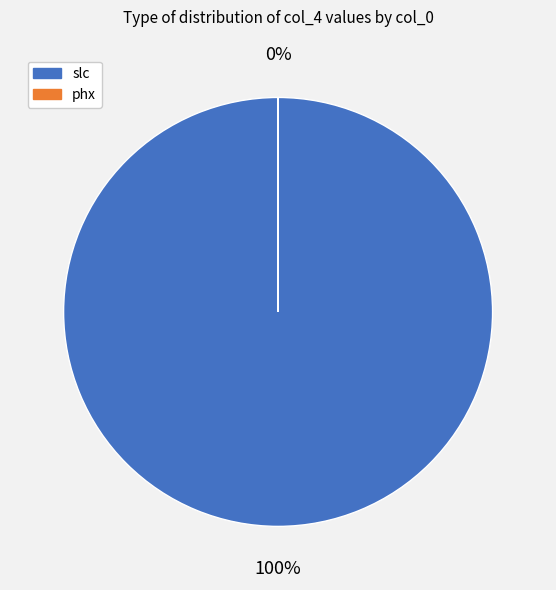

Is slc (def) 1533334449 the majority of the pie?

Yes